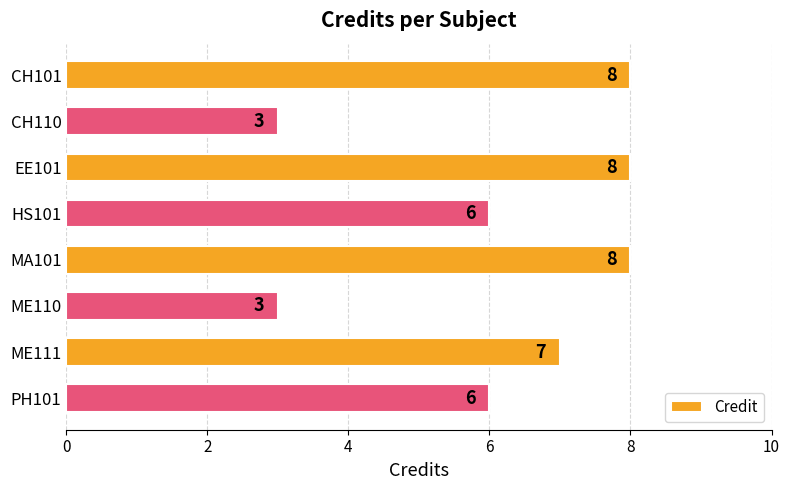

What is the maximum value shown in the chart?

8